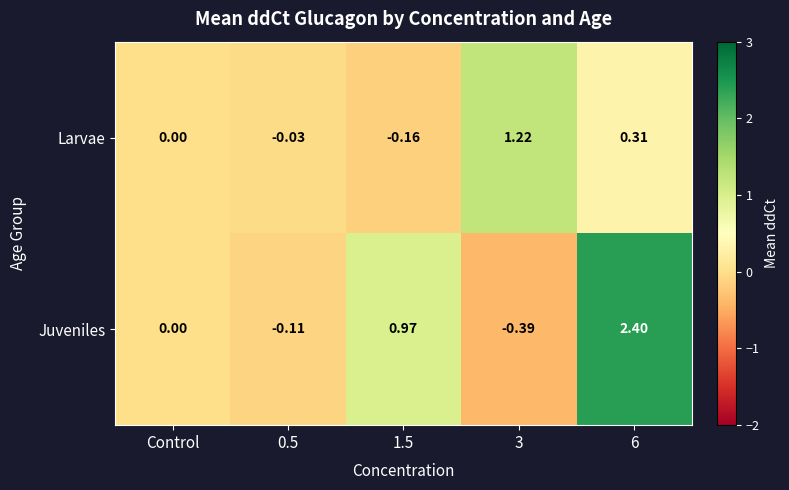

Rank the series by their maximum value, from highest to lowest.

Juveniles, Larvae